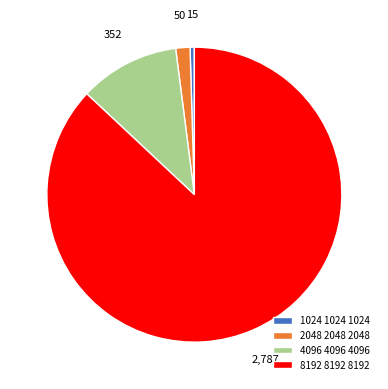

How many slices are in this pie chart?

4